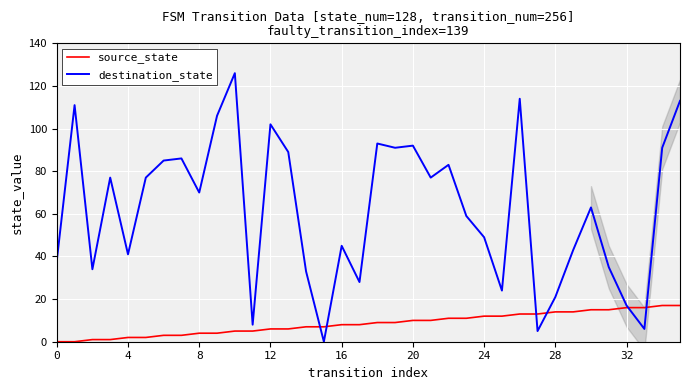

True or false: source_state has more than 2 interior local peaks.

False